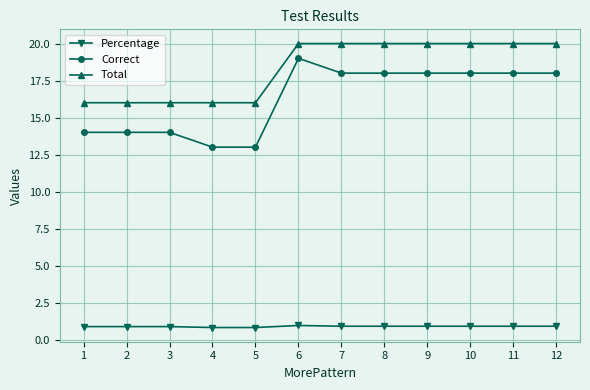

The value of Total at 1 is 16.0. True or false?

True